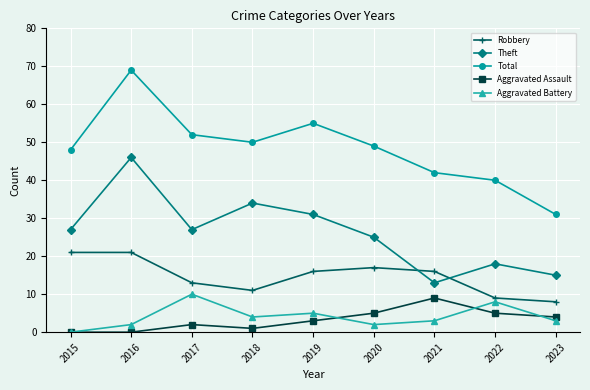

Rank the series by their maximum value, from lowest to highest.

Aggravated Assault, Aggravated Battery, Robbery, Theft, Total